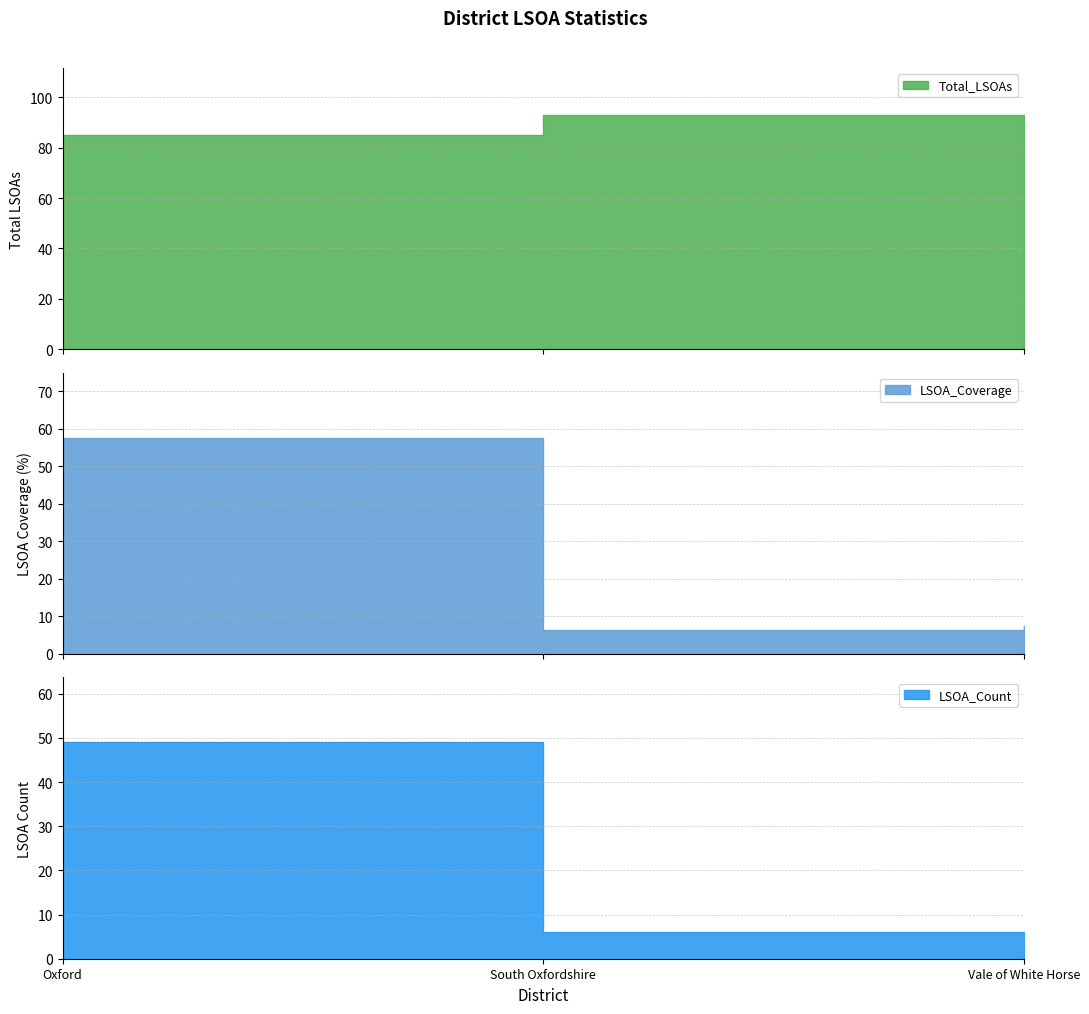

Does the chart display data point markers on the line(s)?

No